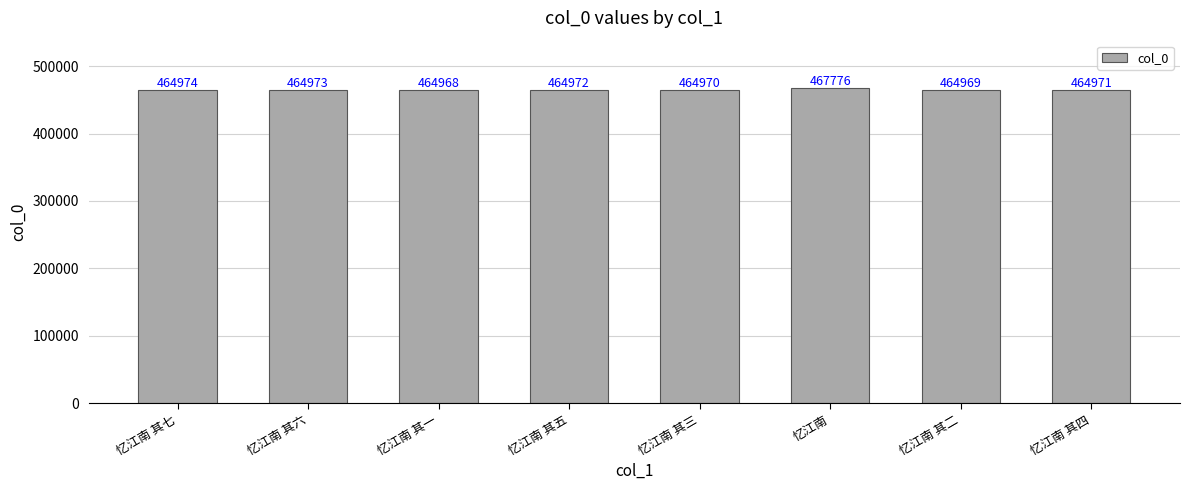

What is the difference between the maximum and minimum values?

2808